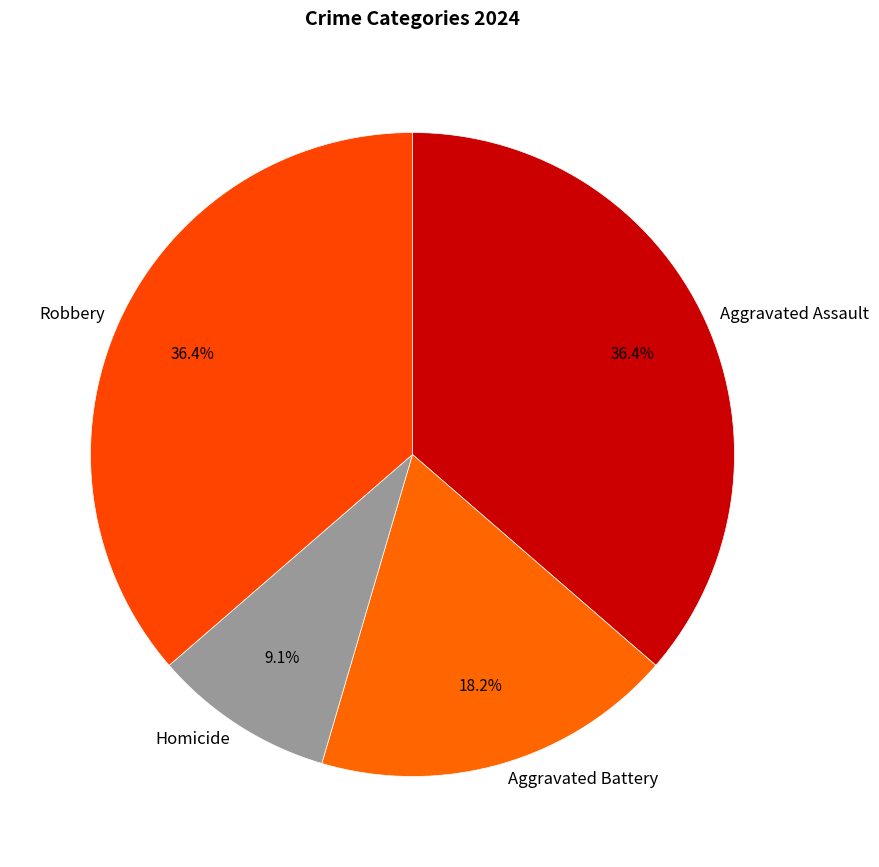

To the nearest percent, what percentage of the pie is Homicide?

9%